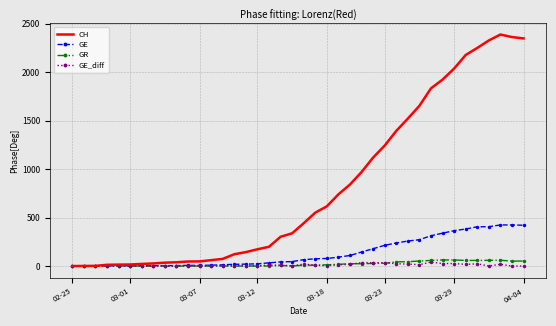

Which series has the largest total across all categories?

CH